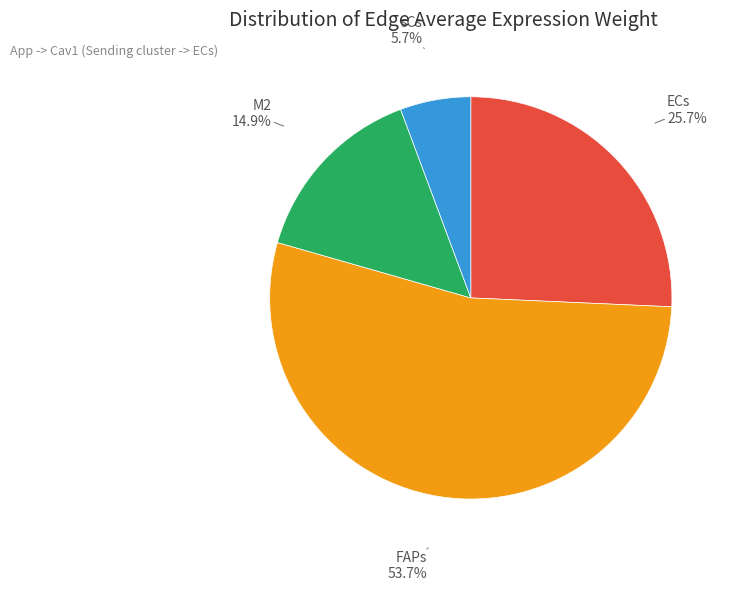

Is there a majority slice in this chart?

Yes